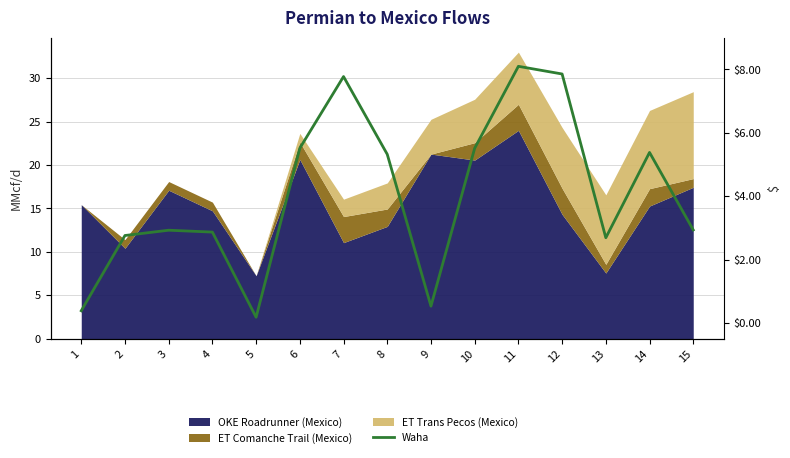

The chart shows a value of 3.7 at 7. True or false?

False